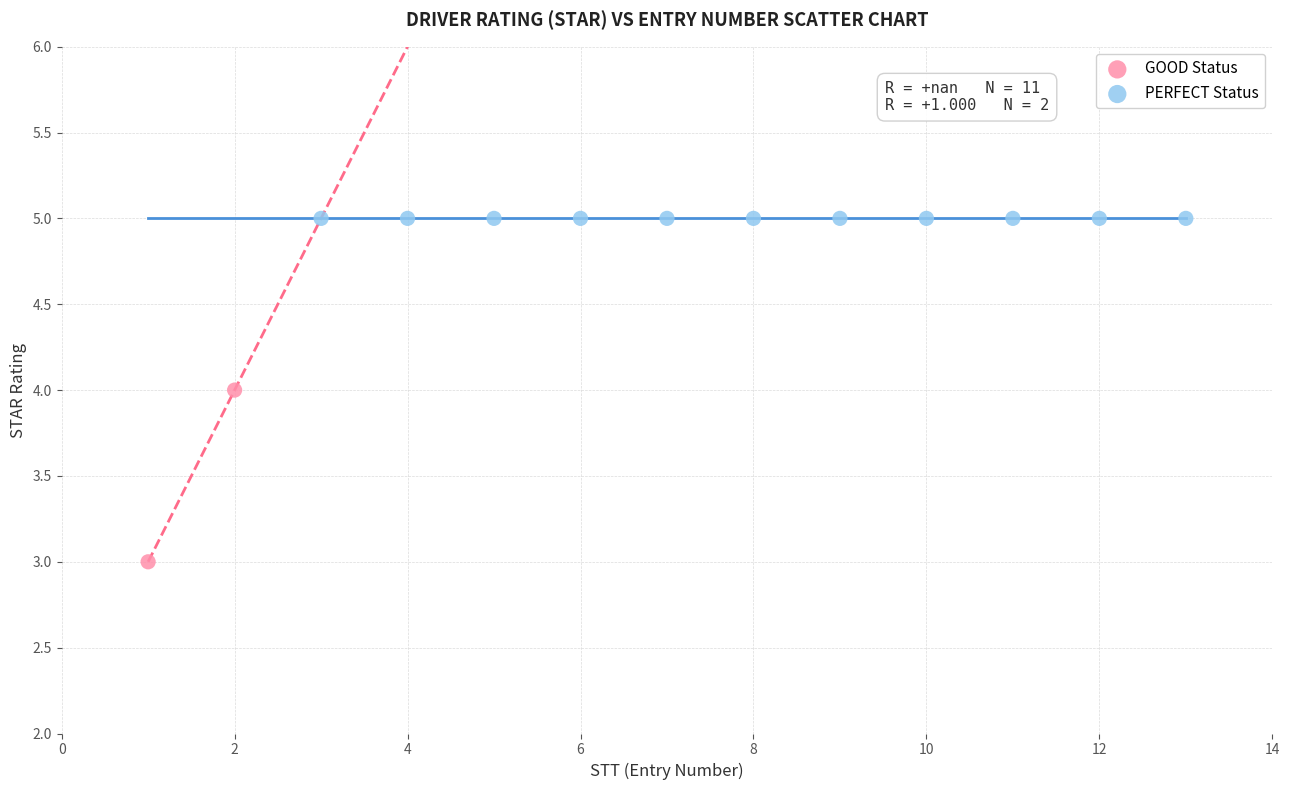

What are all the series names shown in the legend?

GOOD Status, PERFECT Status